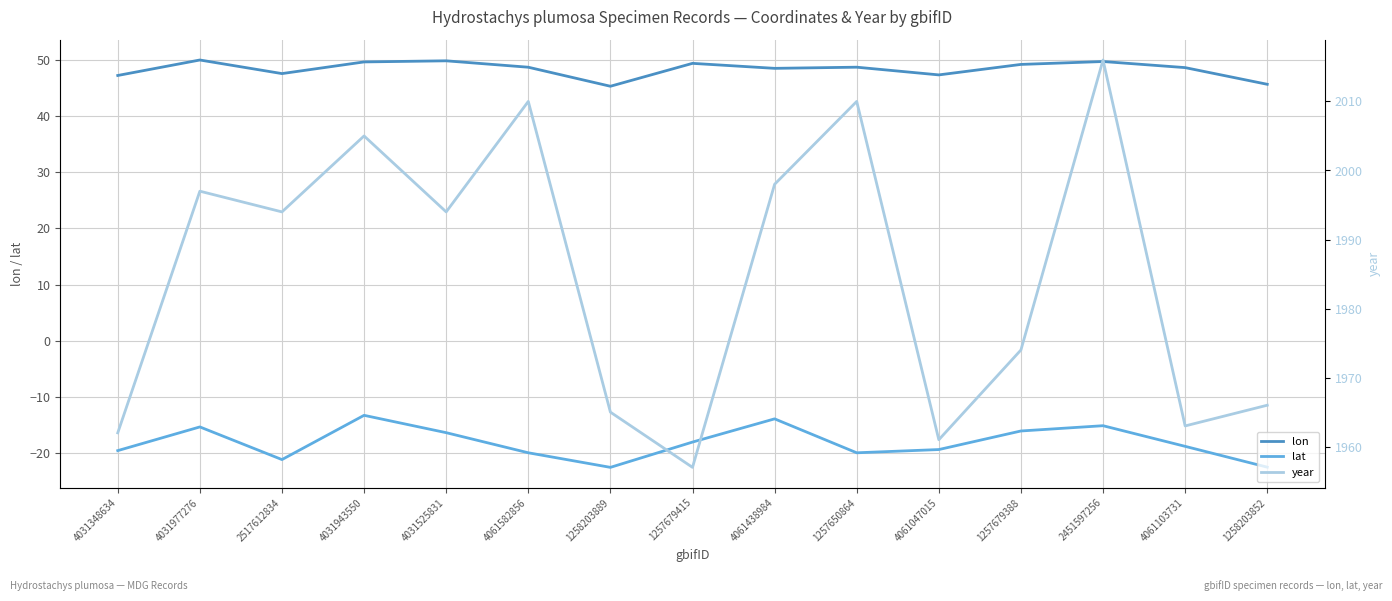

True or false: lat and year cross at least once.

False